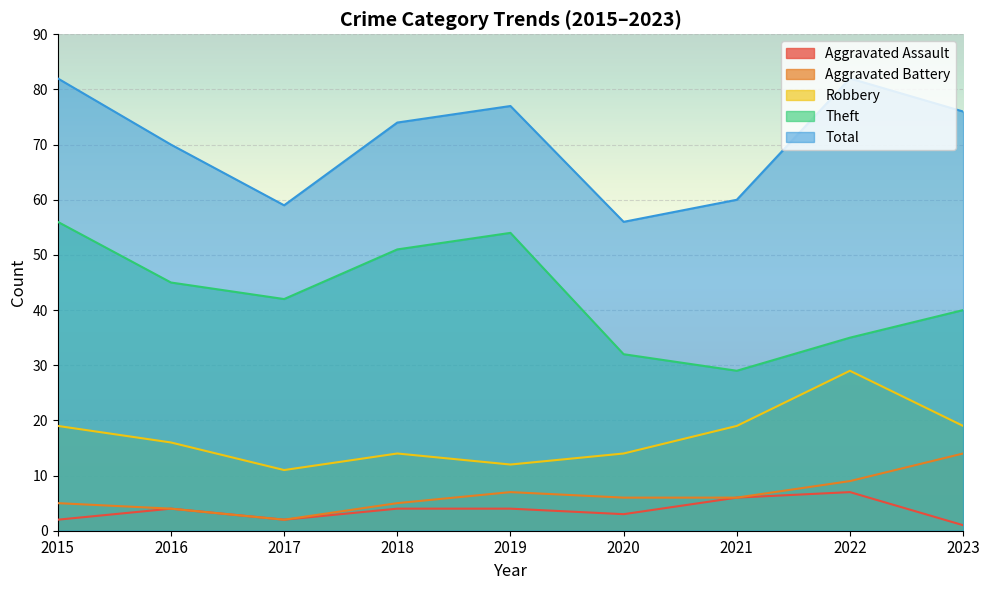

What is the maximum value for Total?

82